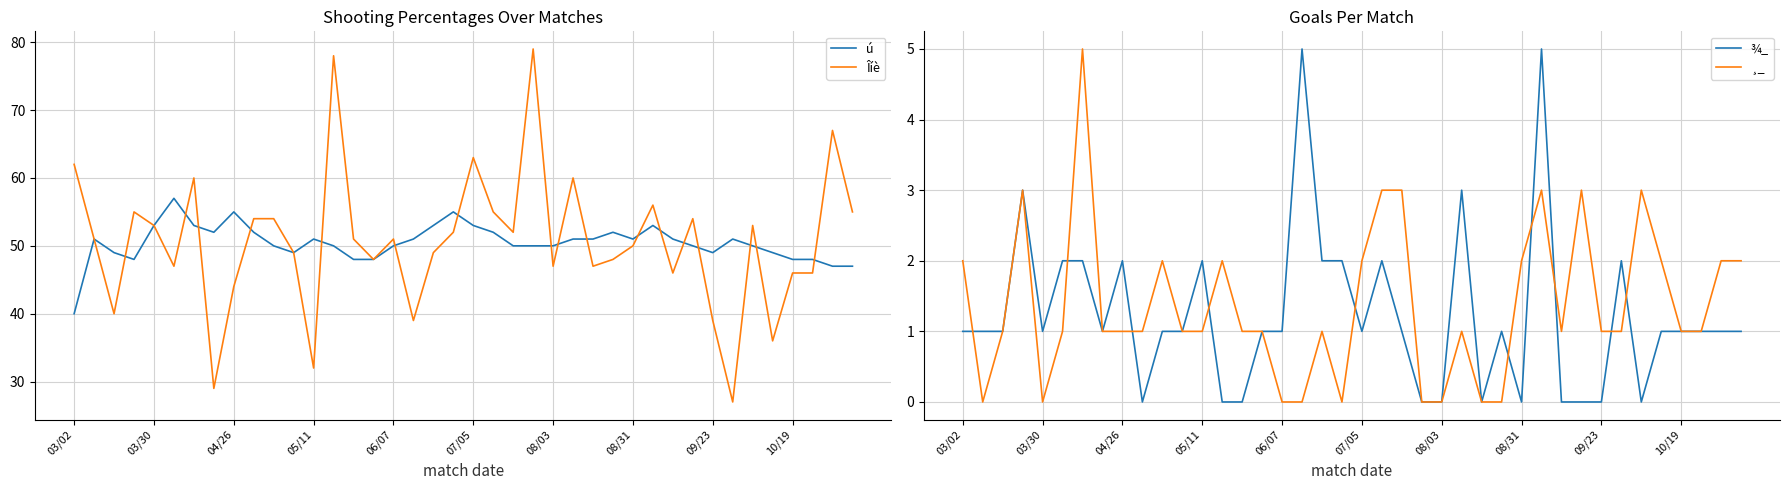

What is the maximum value for ú?

57